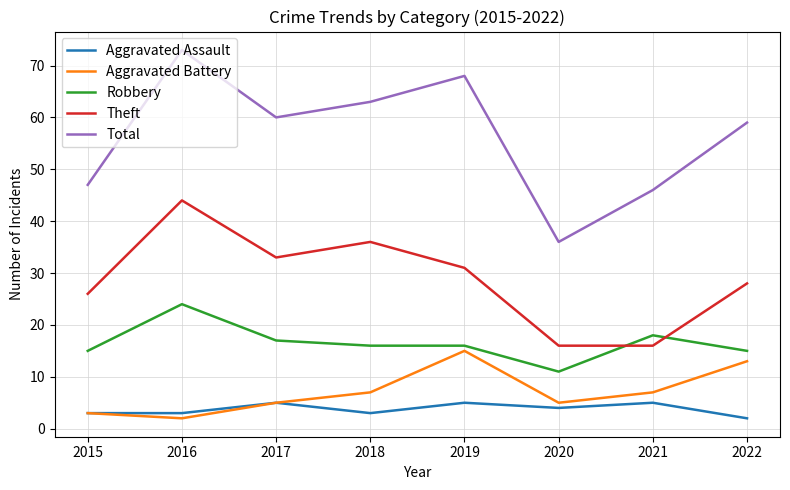

Is the value of Aggravated Battery at 2017 greater than the value of Total at 2016?

No